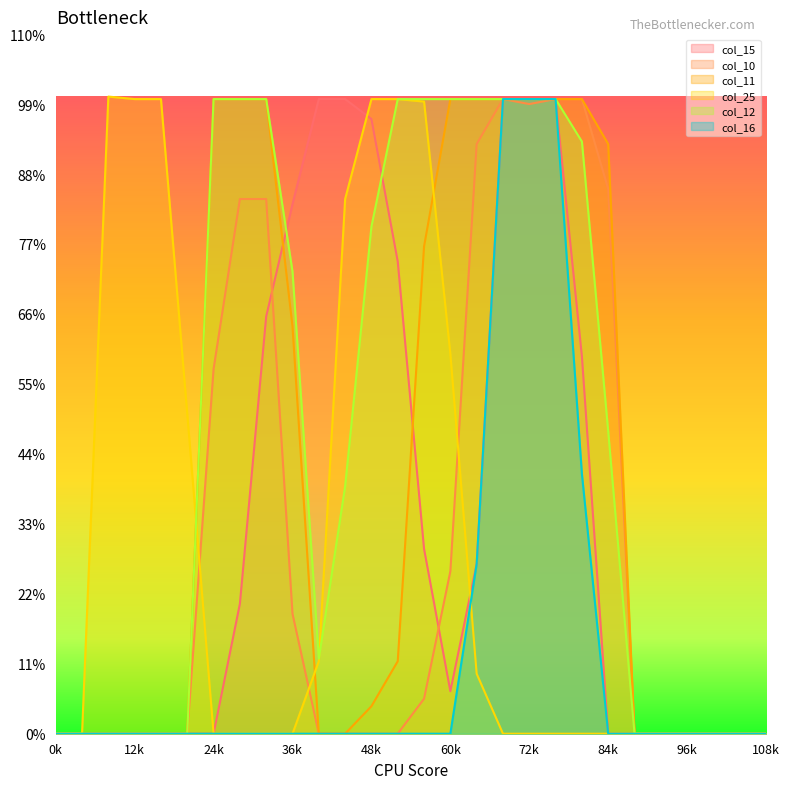

Which series has the largest range (max minus min)?

col_25